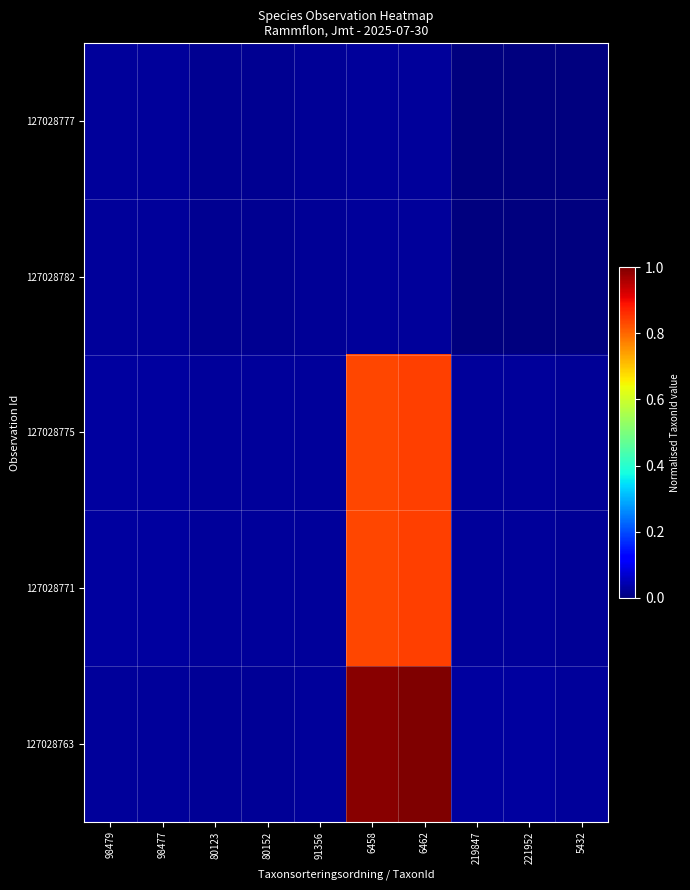

Which has a higher value, 98479 or 221952?

98479